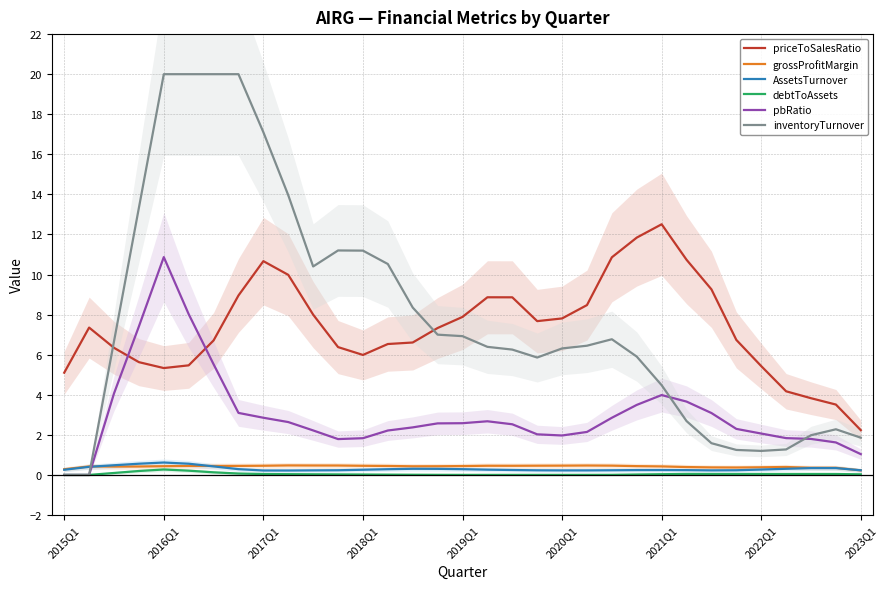

True or false: grossProfitMargin has a value of 0.5 at 2020Q1.

True